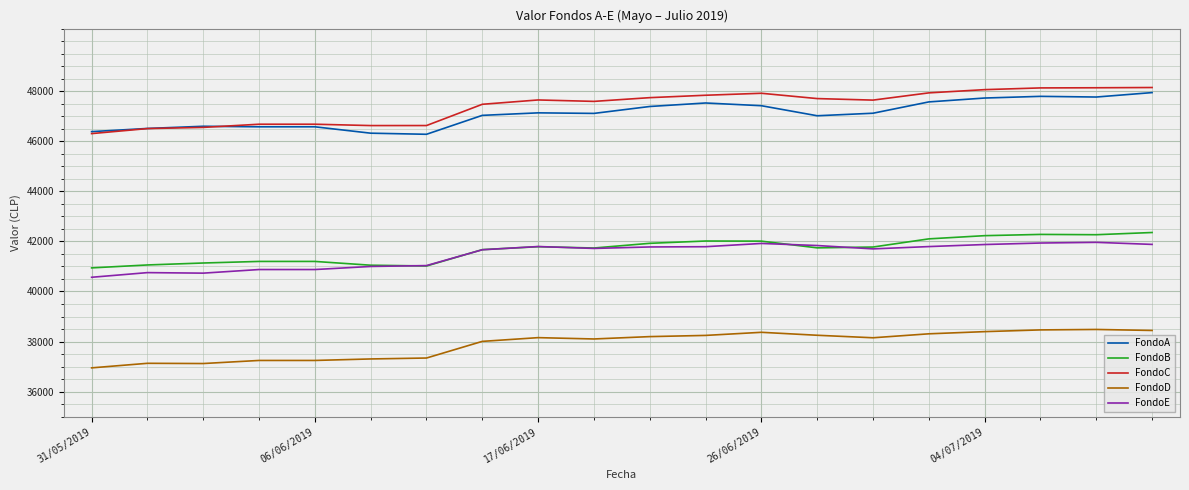

What is the greatest value displayed?

48147